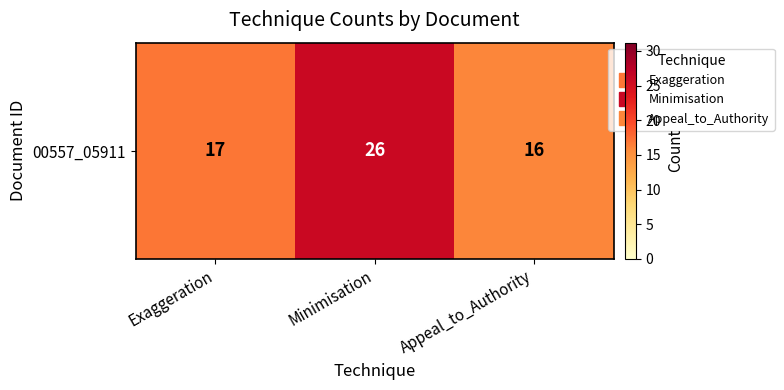

Which label corresponds to the largest value in the chart?

Minimisation